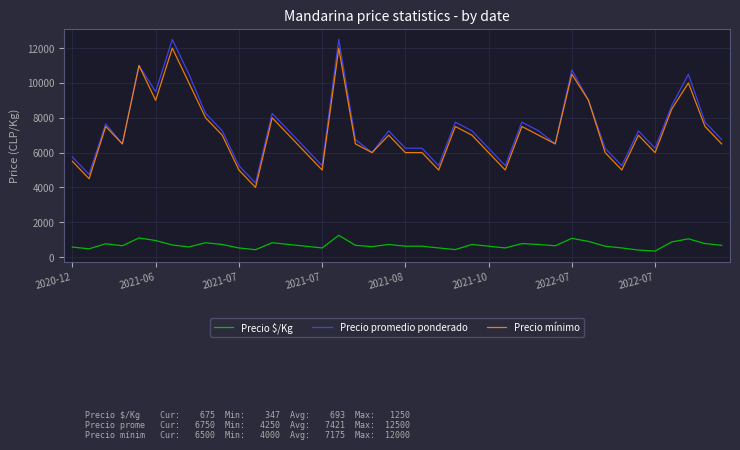

List the series in order of their peak value, highest first.

Precio promedio ponderado, Precio mínimo, Precio $/Kg